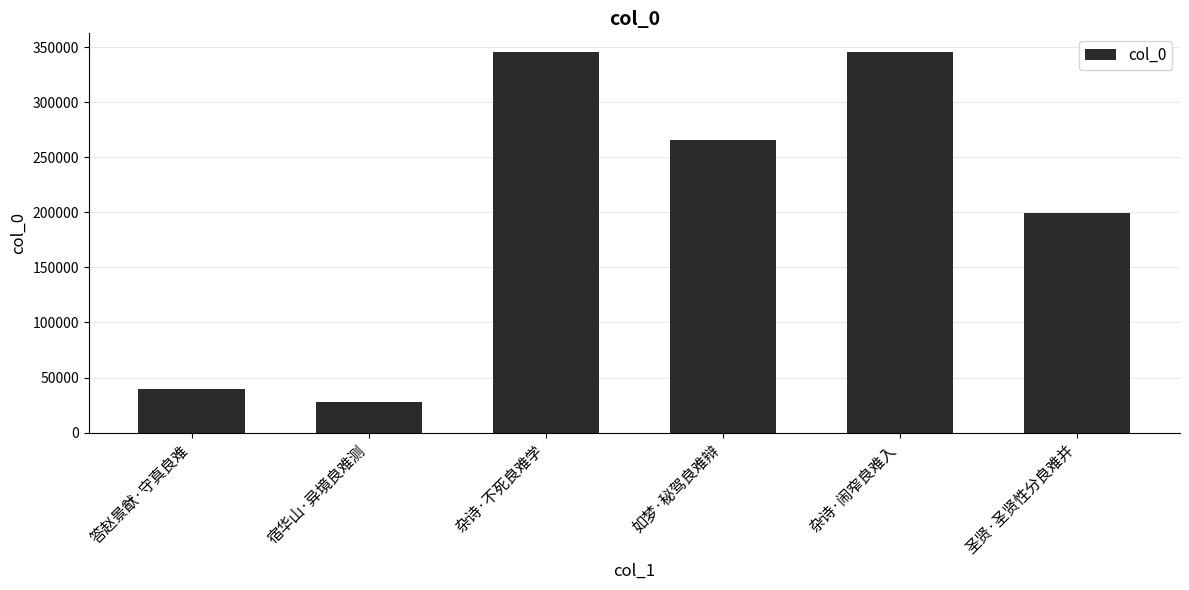

How many bars are there in total?

6